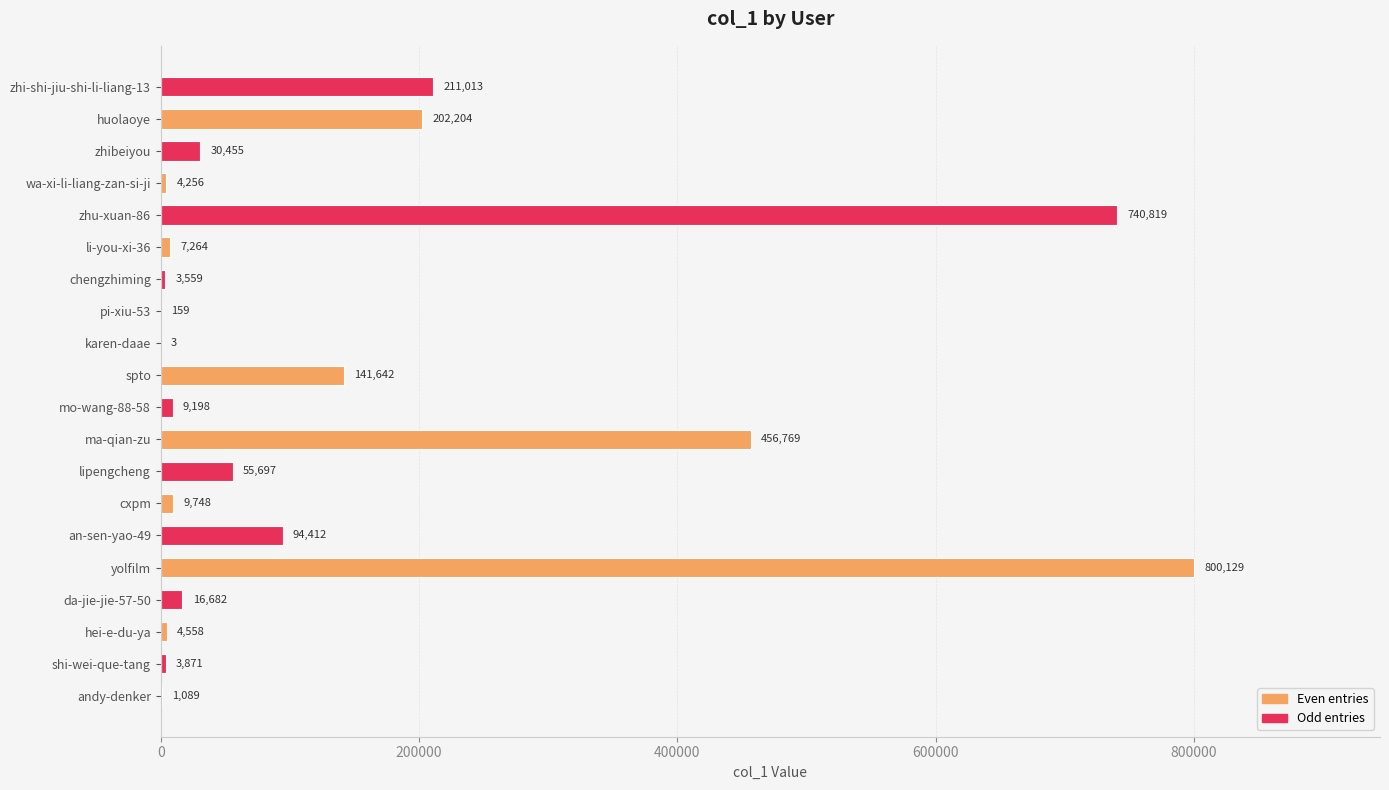

What is the average value of the Odd entries series?

116571